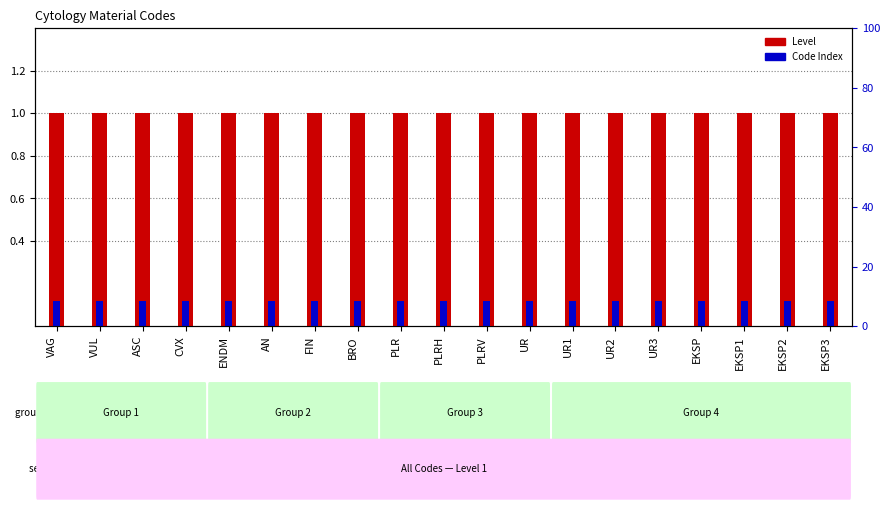

How many bars are there in each group?

2